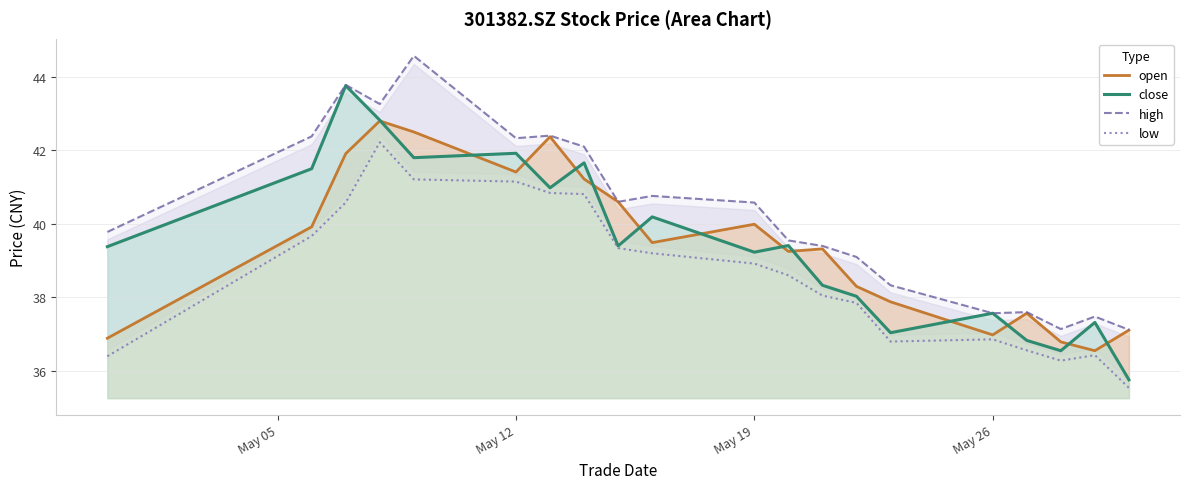

What position from the left is May 05?

1